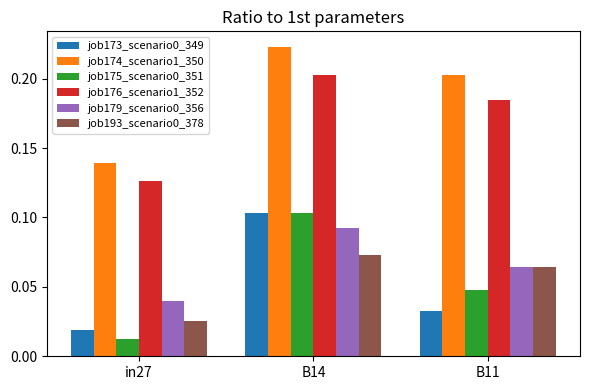

At which label is job173_scenario0_349 closest to 0?

in27